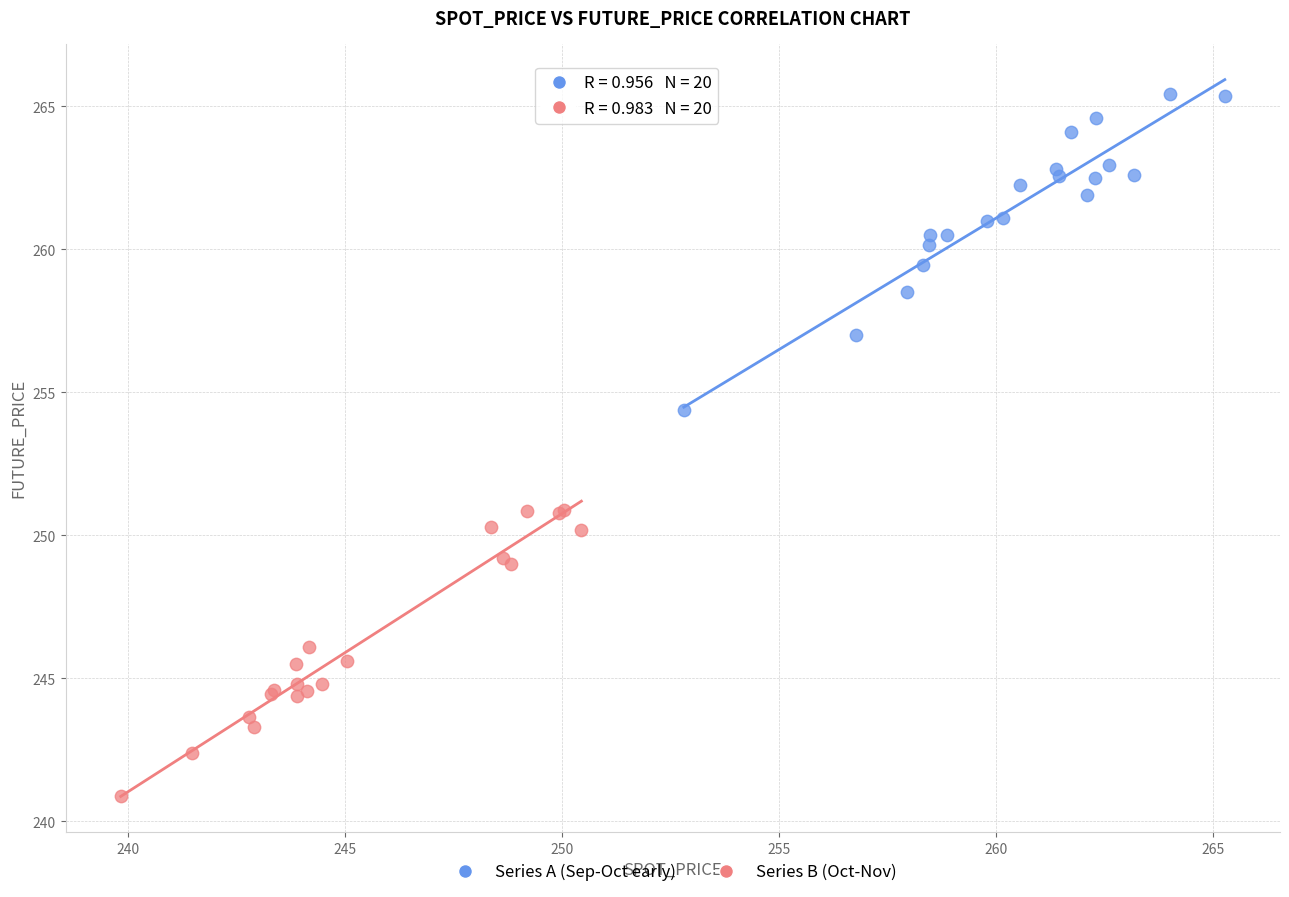

Which series reaches the maximum Y coordinate?

Series A (Sep-Oct early)